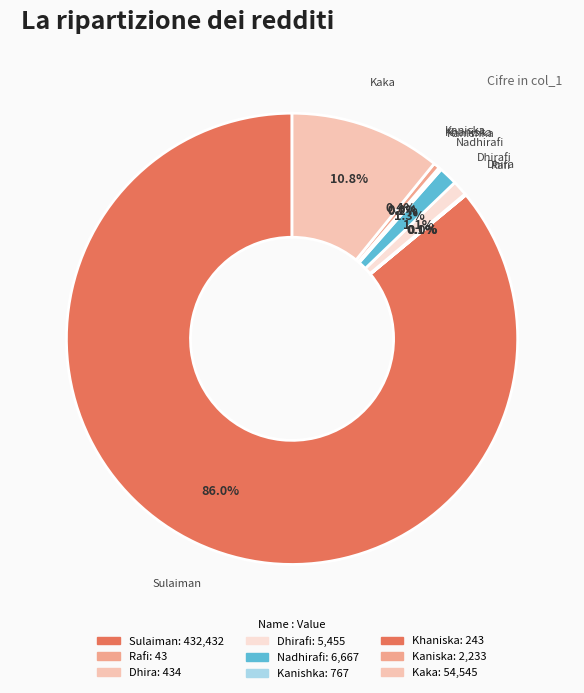

To the nearest percent, what is the difference between the largest and smallest slice percentages?

86%